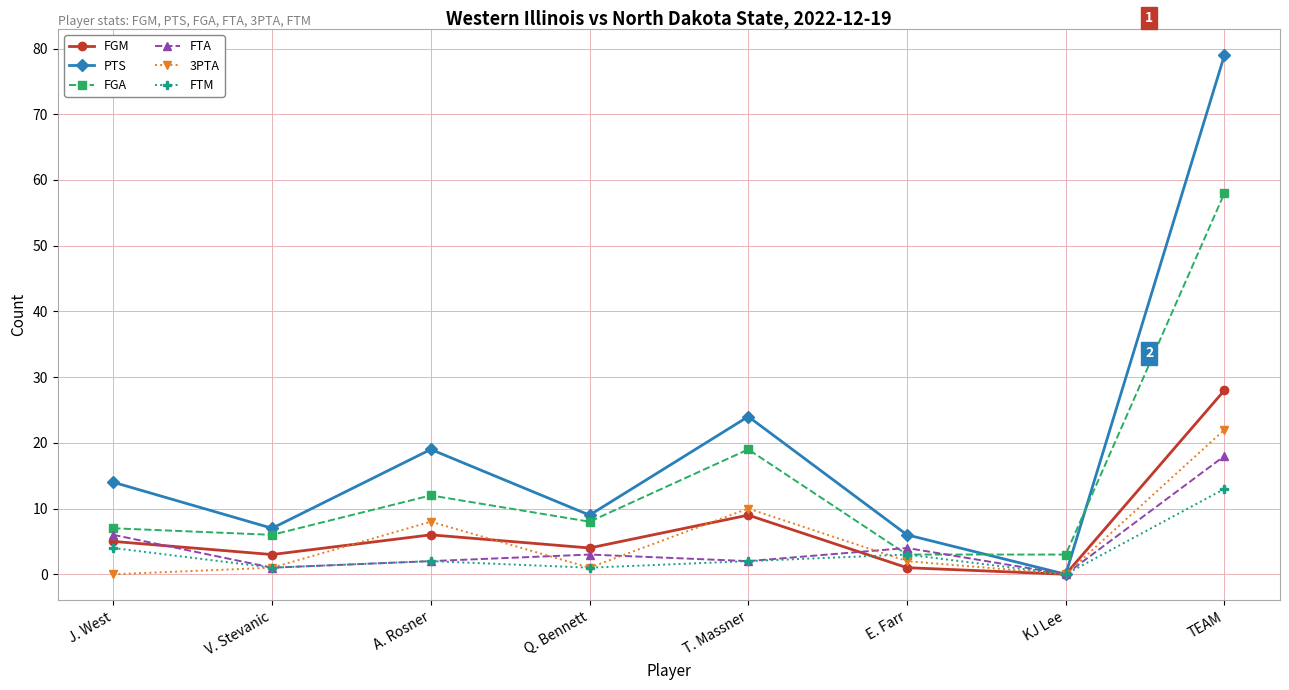

What is the label of the 3rd point from the left?

A. Rosner